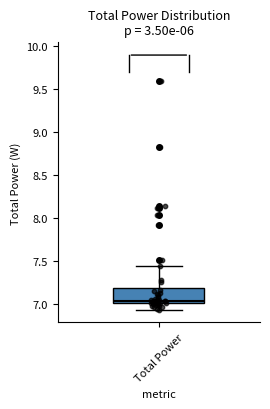

Transcribe this box plot: give where the median line is, the range the box spans, and where the two whiskers end, as read against the y-axis. The values are not printed on the chart, so give them approximately, as read against the axis.

median 7.05, box 7.00 to 7.20, whiskers 6.95 to 7.45